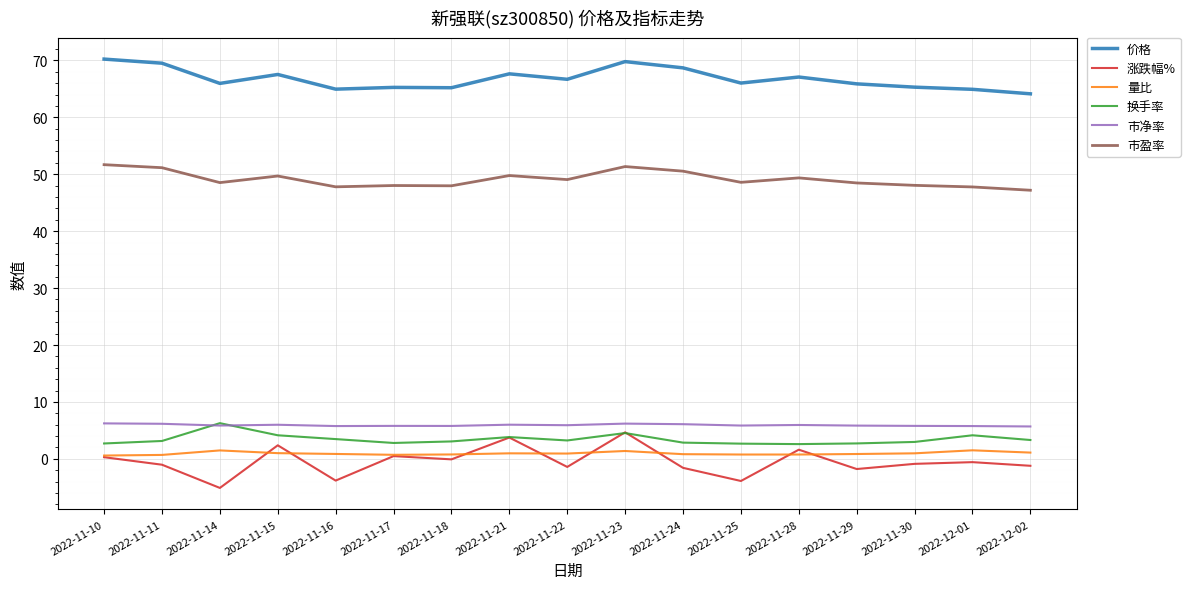

What is the sum of the 价格 values at 2022-11-25 and 2022-11-11?

135.5